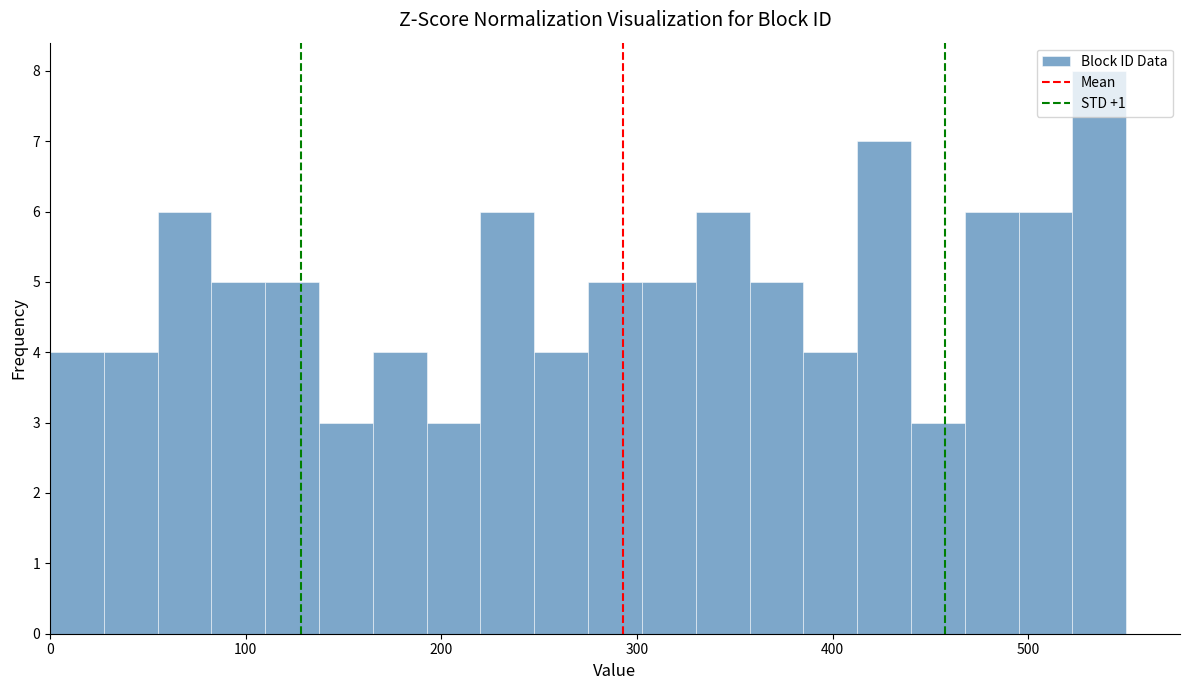

Read against the x-axis, roughly where is the centre of the tallest bar?

540